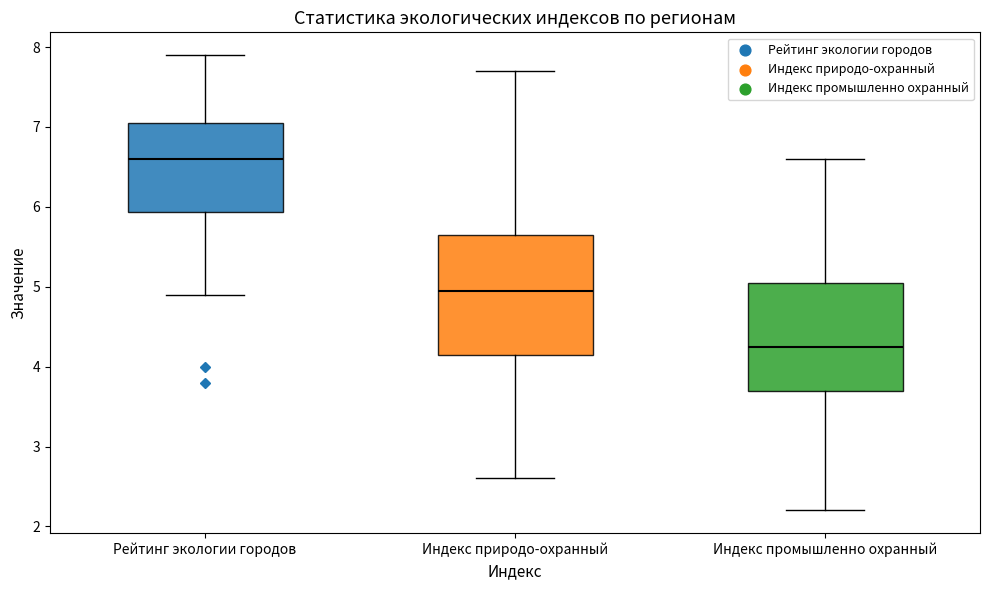

Reading left to right, transcribe this box plot: for each box, give where its median line is, the range the box spans, and where its two whiskers end, as read against the y-axis. The values are not printed on the chart, so give them approximately, as read against the axis.

Рейтинг экологии городов: median 6.6, box 5.9 to 7.1, whiskers 4.9 to 7.9
Индекс природо-охранный: median 5.0, box 4.2 to 5.7, whiskers 2.6 to 7.7
Индекс промышленно охранный: median 4.3, box 3.7 to 5.1, whiskers 2.2 to 6.6